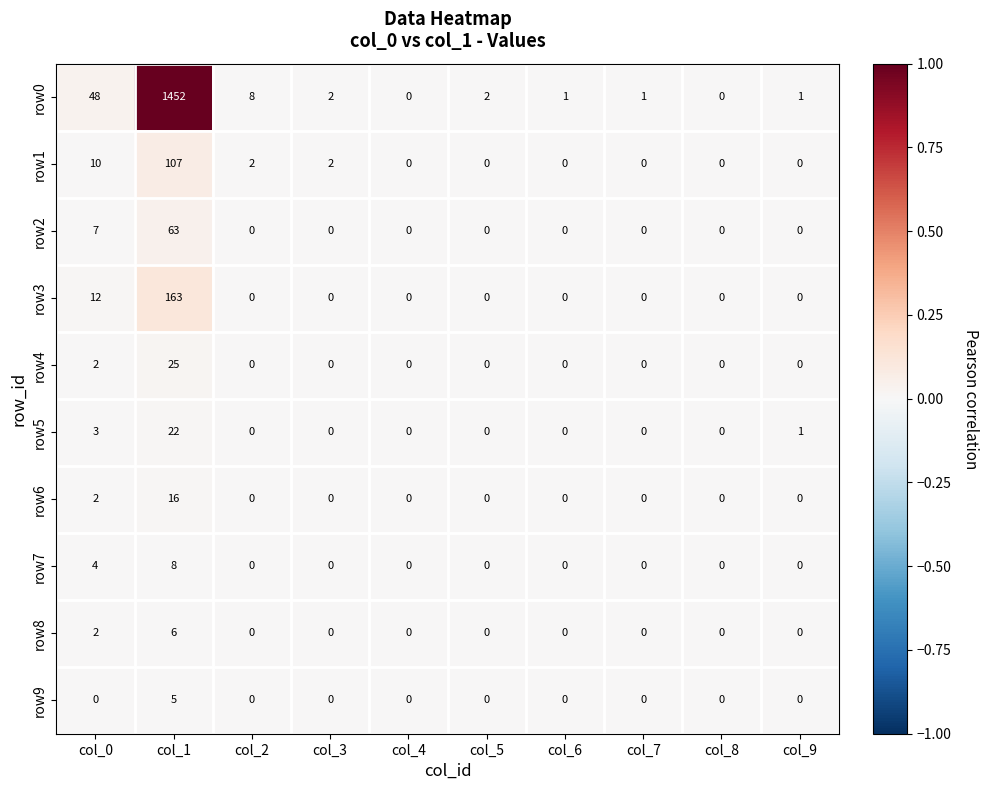

True or false: row9 has a value of 0 at col_5.

True